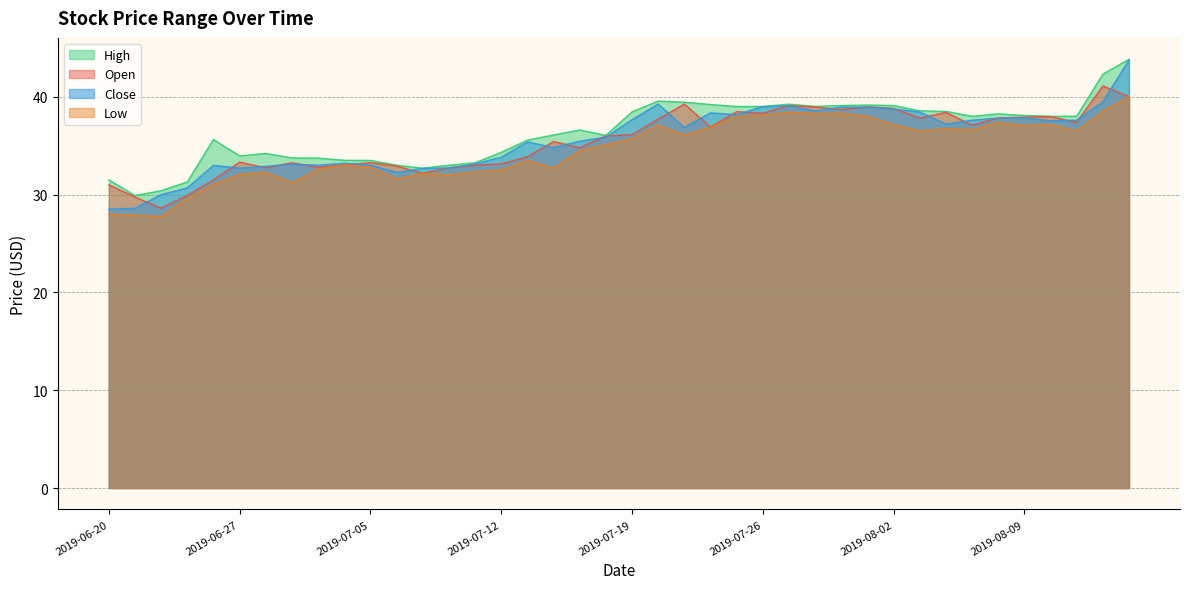

What is the sum of all Open values?

1419.8